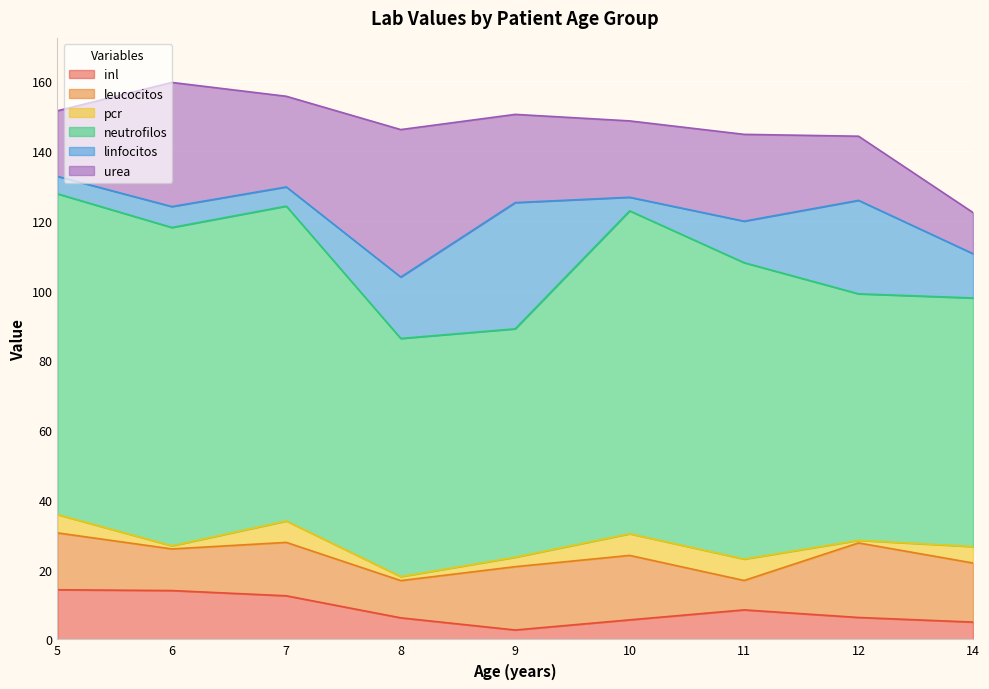

What is the sum of the urea values at 8 and 9?

67.6